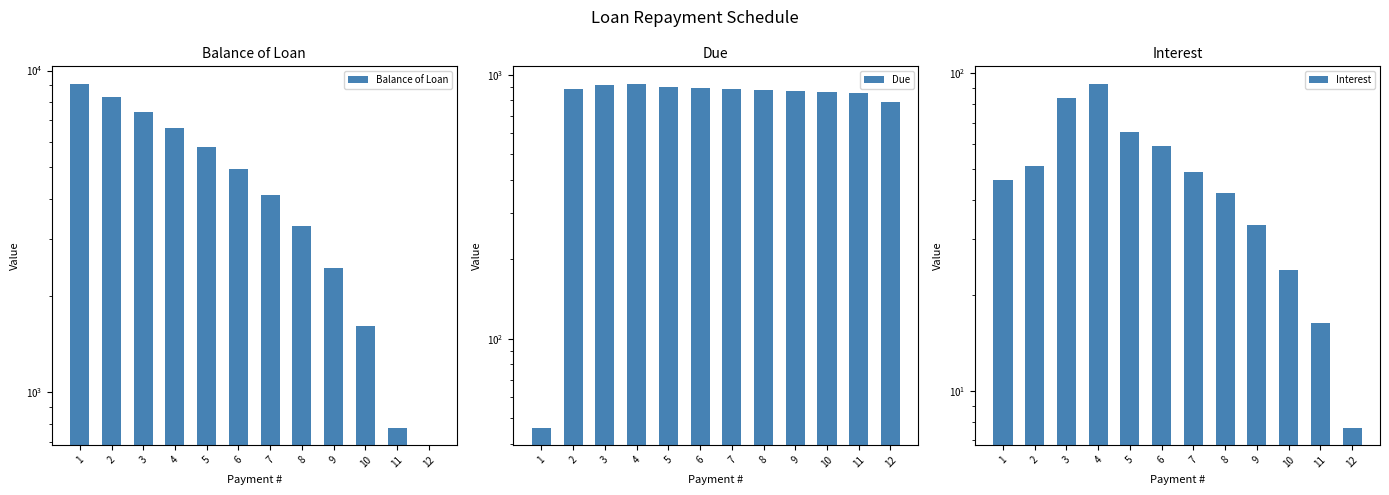

Between 7 and 8, which series saw the biggest shift?

Balance of Loan